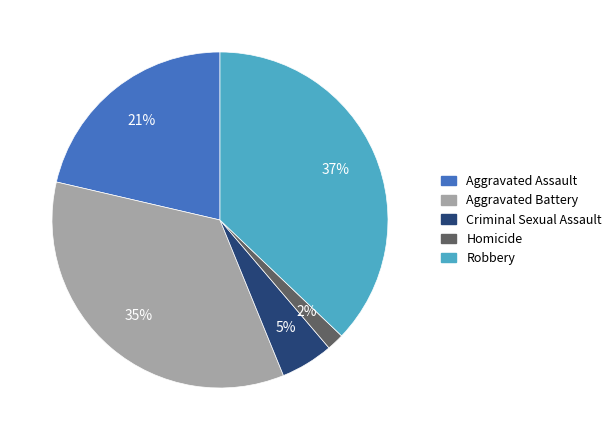

To the nearest percent, what is the difference between the largest and smallest slice percentages?

35%